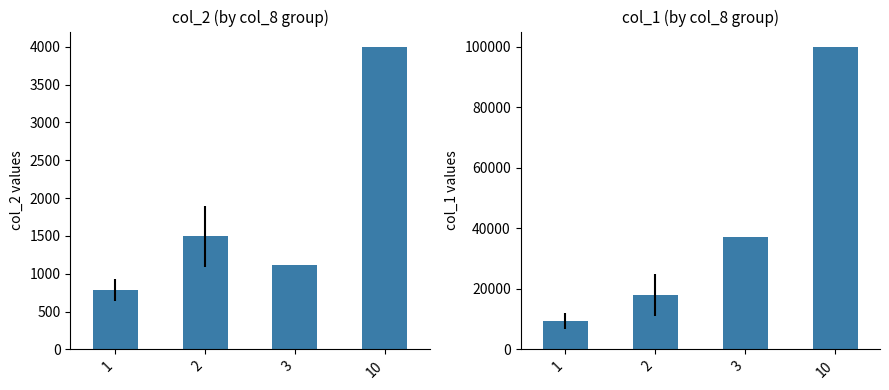

Is the value of col_2 at 3 greater than the value of col_1 at 2?

No